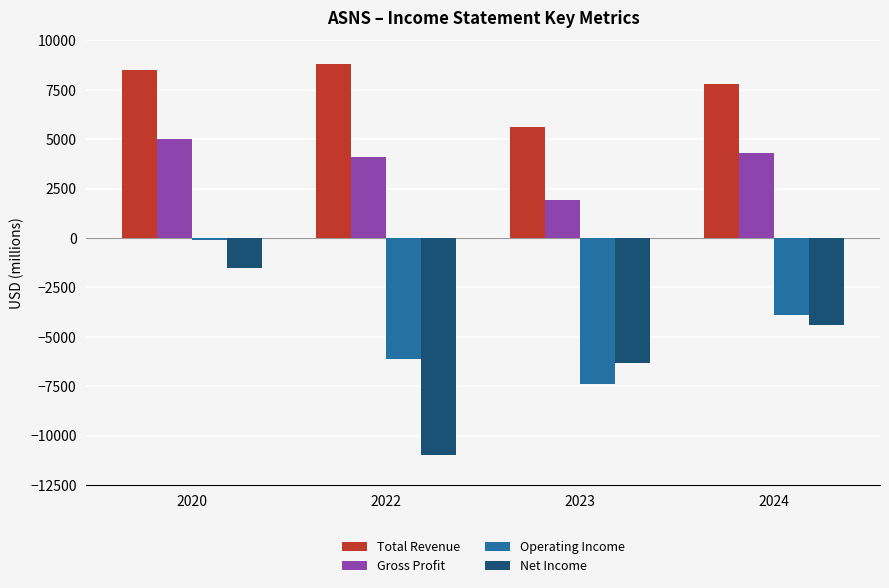

True or false: Operating Income has a value of -3900 at 2024.

True